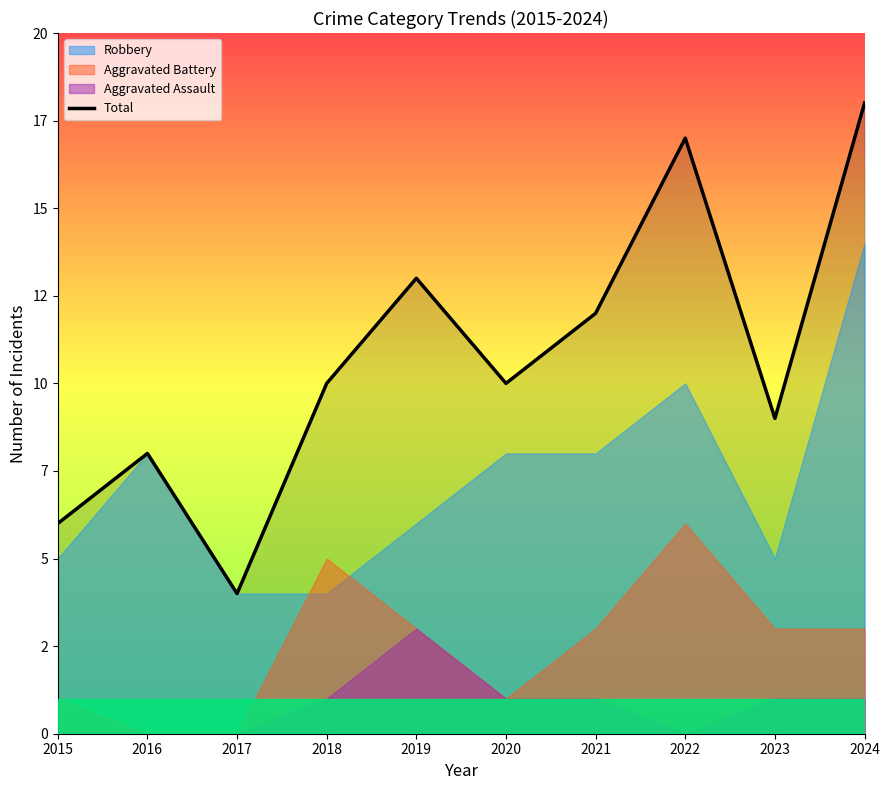

Where does the data first go above 10?

2019